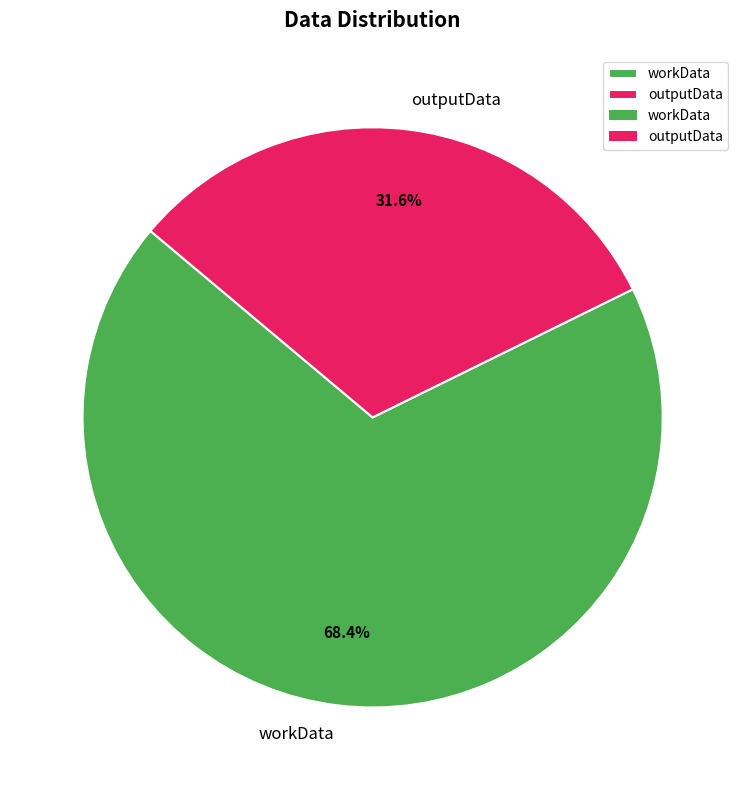

Count the number of slices in the pie.

2